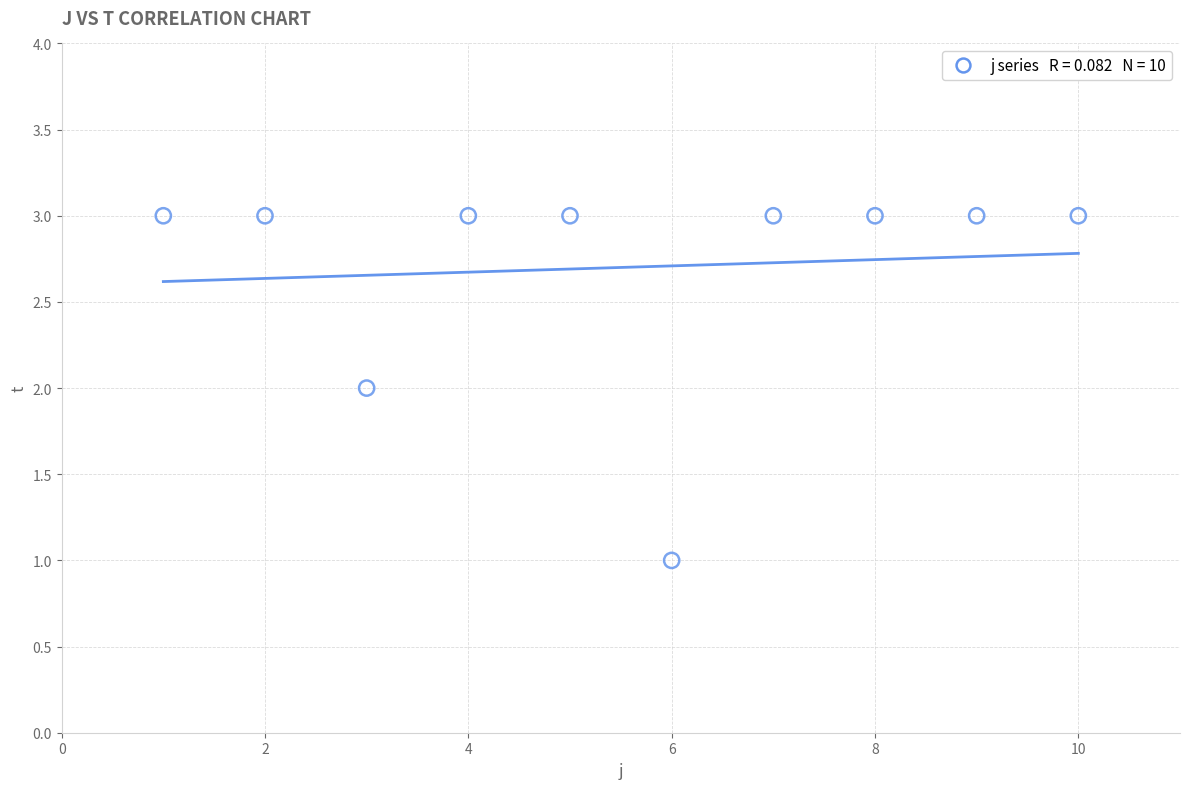

What is the average X value?

6